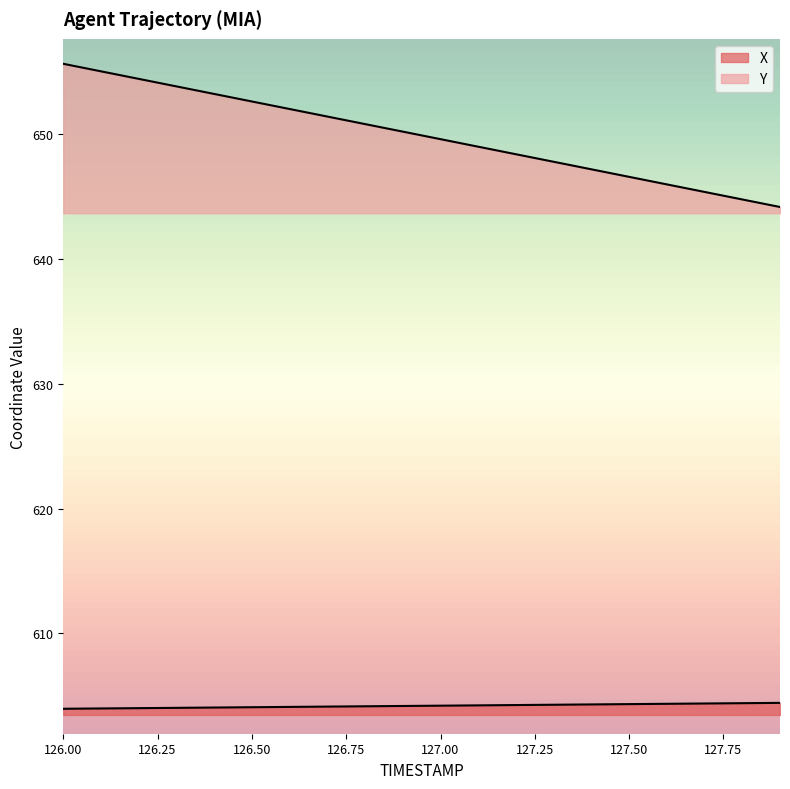

At which category does the chart reach its peak across all series?

126.0